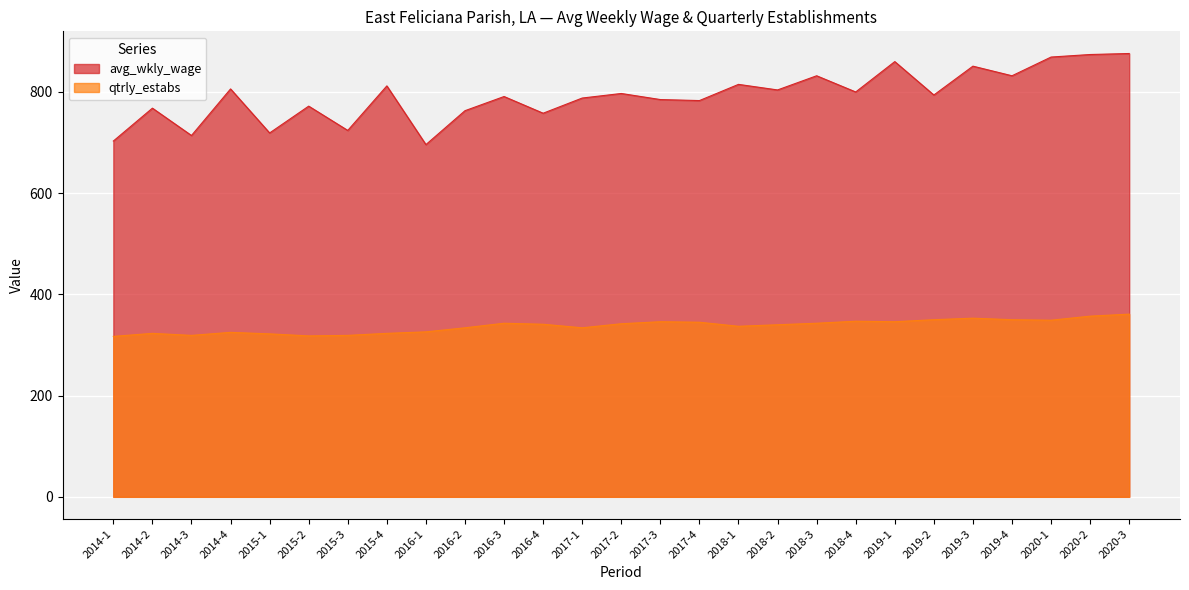

What is the label of the 21st point from the right?

2015-3